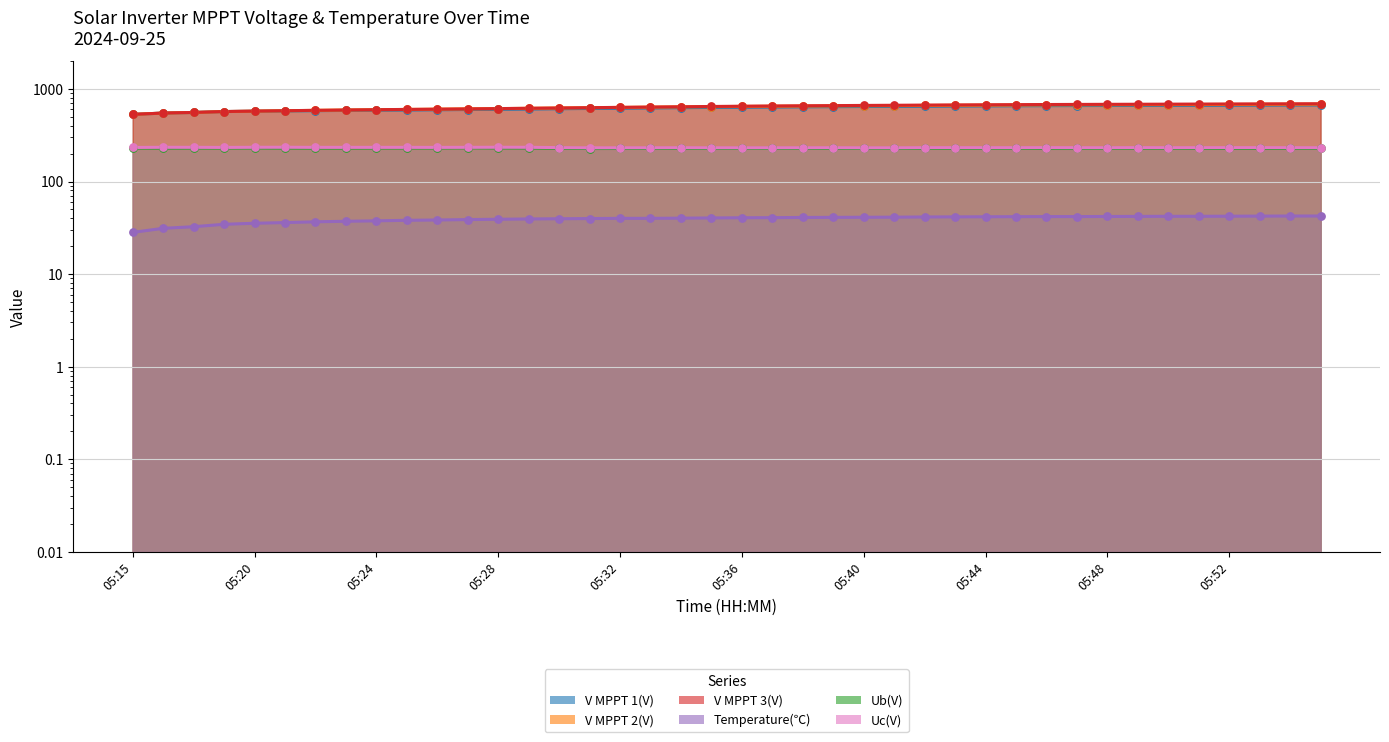

Which series has the widest spread of Y values?

V MPPT 3(V)